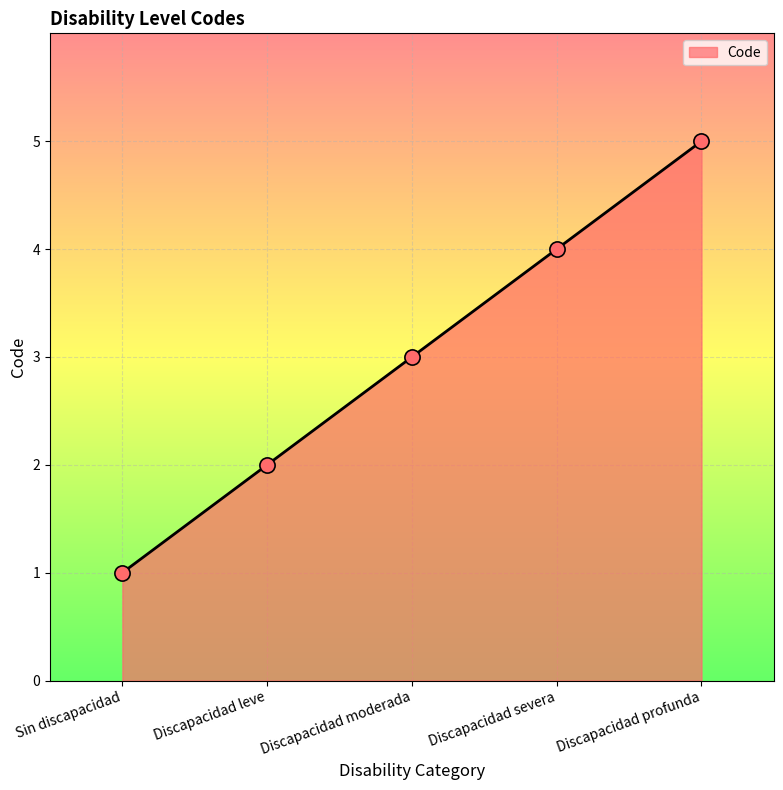

What is the change in value from Sin discapacidad to Discapacidad moderada?

+2